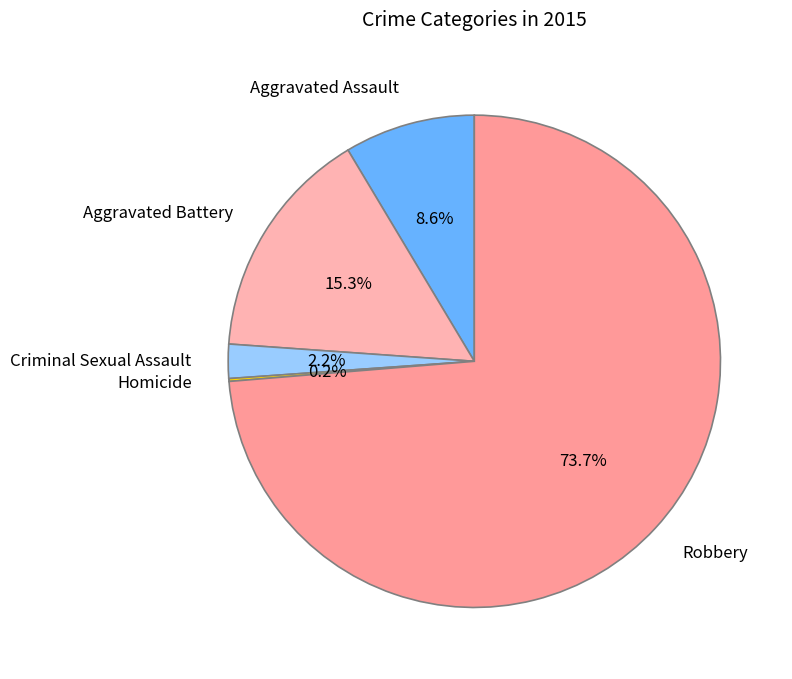

Between Robbery and Criminal Sexual Assault, which is larger?

Robbery